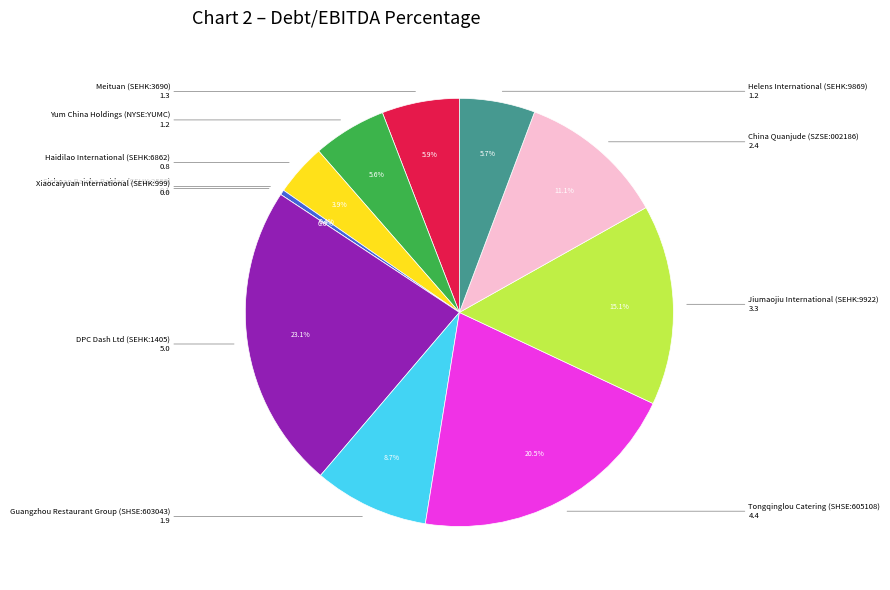

The Sichuan Baicha Baidao (SEHK:2555) slice represents 0% of the pie. True or false?

True